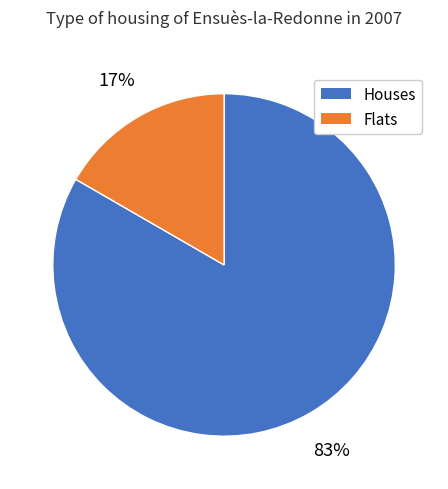

Is there a majority slice in this chart?

Yes